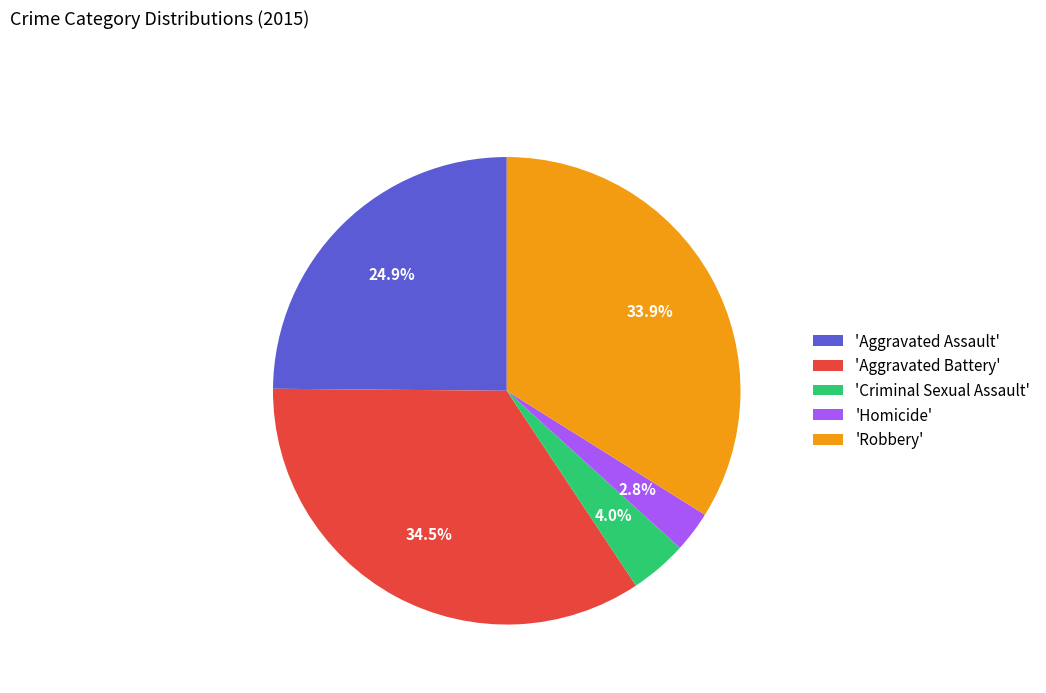

Rank the categories by value from lowest to highest.

'Homicide', 'Criminal Sexual Assault', 'Aggravated Assault', 'Robbery', 'Aggravated Battery'